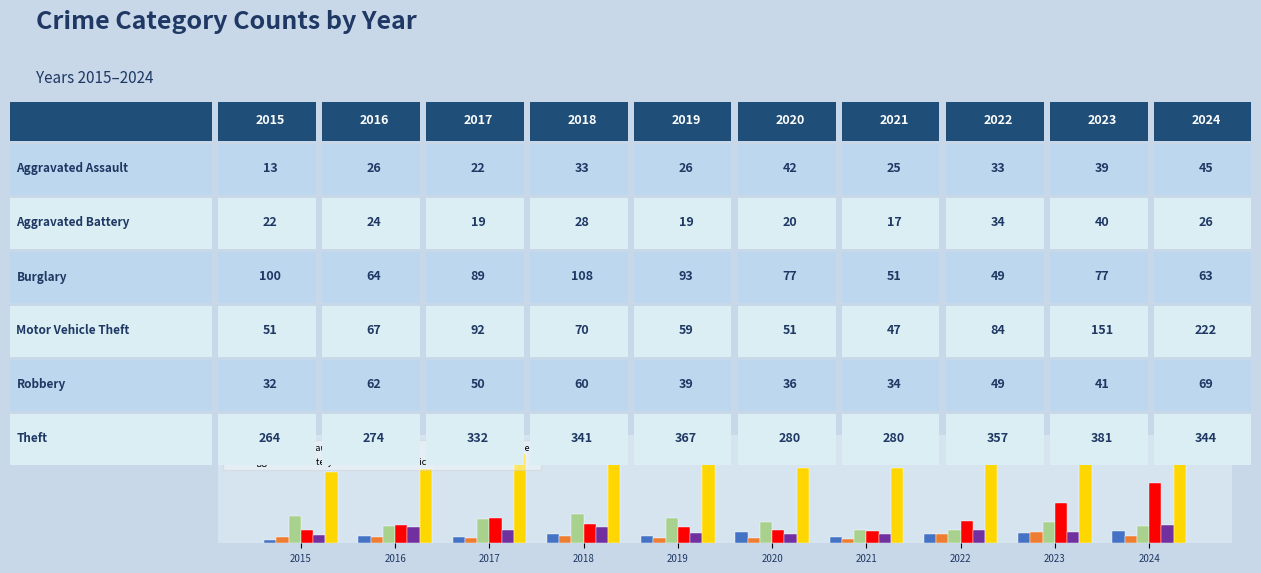

What is the value of the Aggravated Assault bar at the 9th from the left?

39